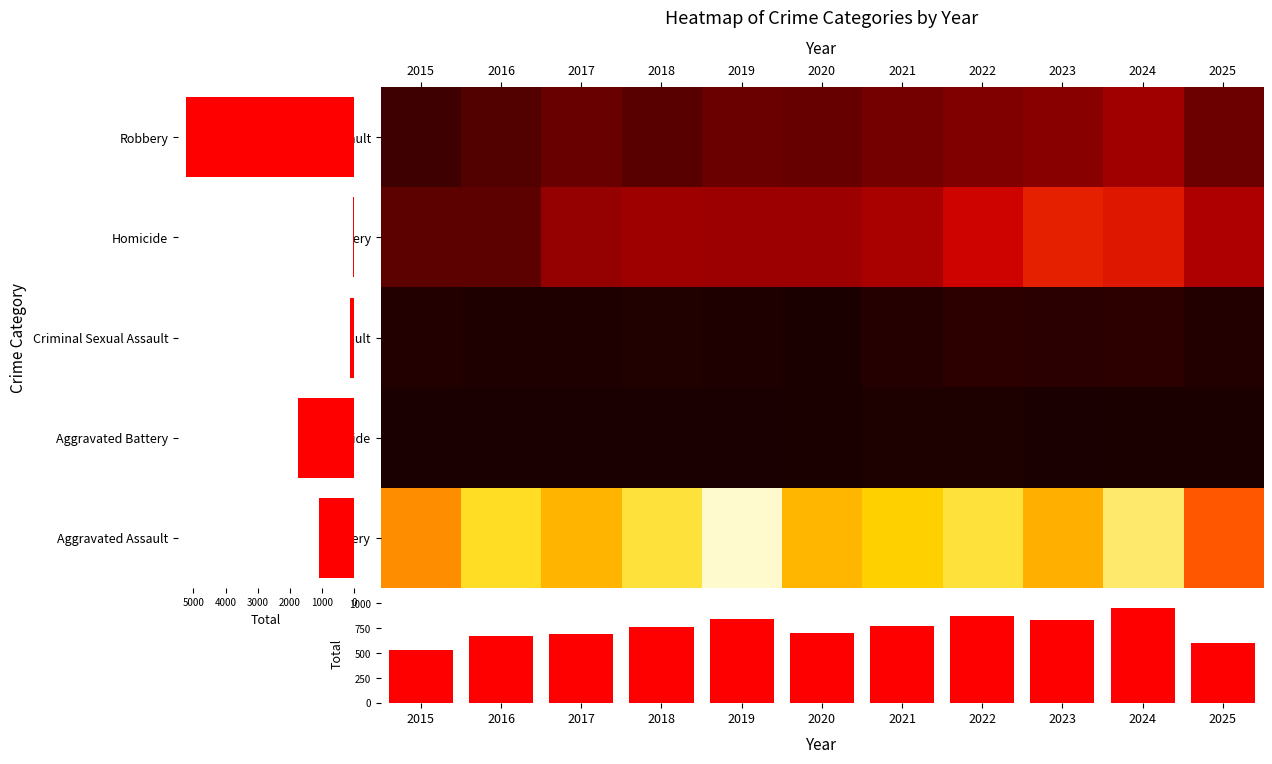

True or false: Aggravated Assault has a value of 121 at 2022.

True